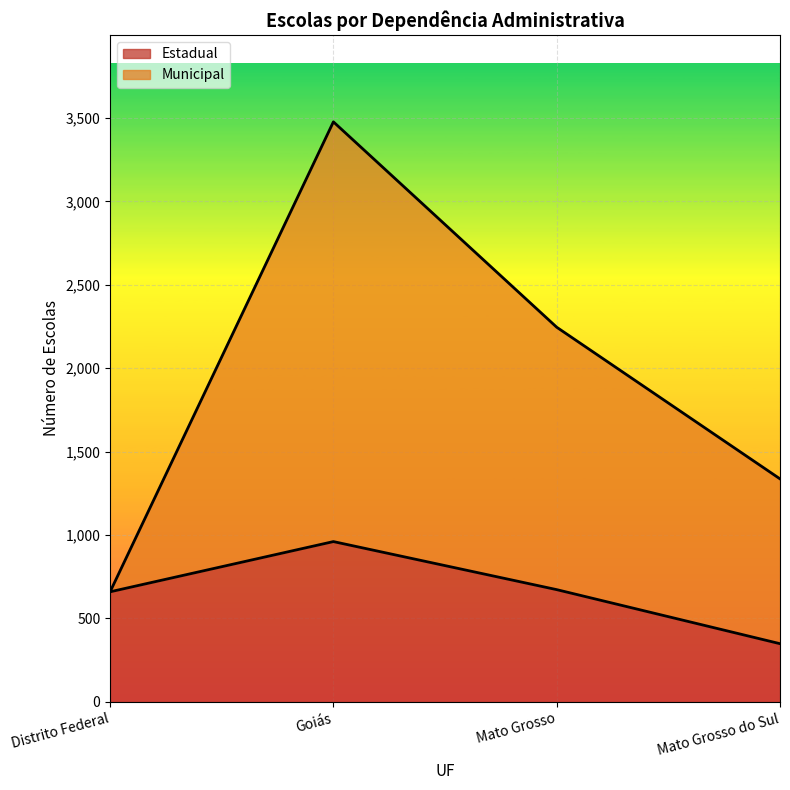

Rank the series by their maximum value, from lowest to highest.

Estadual, Municipal